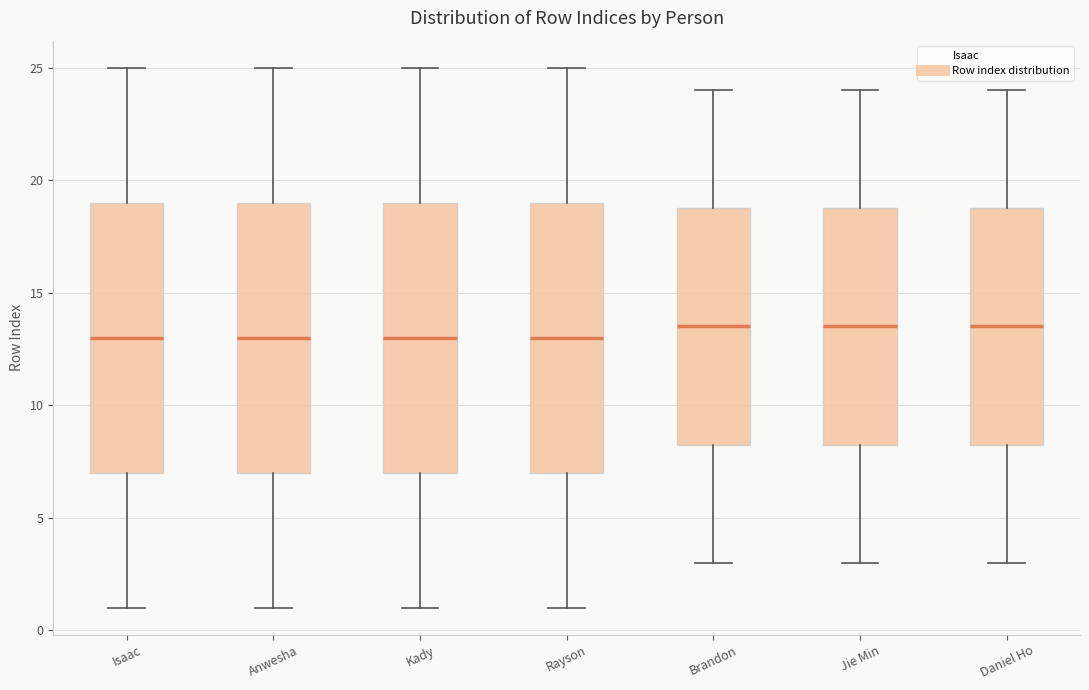

Reading left to right, transcribe this box plot: for each box, give where its median line is, the range the box spans, and where its two whiskers end, as read against the y-axis. The values are not printed on the chart, so give them approximately, as read against the axis.

Isaac: median 13.0, box 7.0 to 19.0, whiskers 1.0 to 25.0
Anwesha: median 13.0, box 7.0 to 19.0, whiskers 1.0 to 25.0
Kady: median 13.0, box 7.0 to 19.0, whiskers 1.0 to 25.0
Rayson: median 13.0, box 7.0 to 19.0, whiskers 1.0 to 25.0
Brandon: median 13.5, box 8.5 to 19.0, whiskers 3.0 to 24.0
Jie Min: median 13.5, box 8.5 to 19.0, whiskers 3.0 to 24.0
Daniel Ho: median 13.5, box 8.5 to 19.0, whiskers 3.0 to 24.0